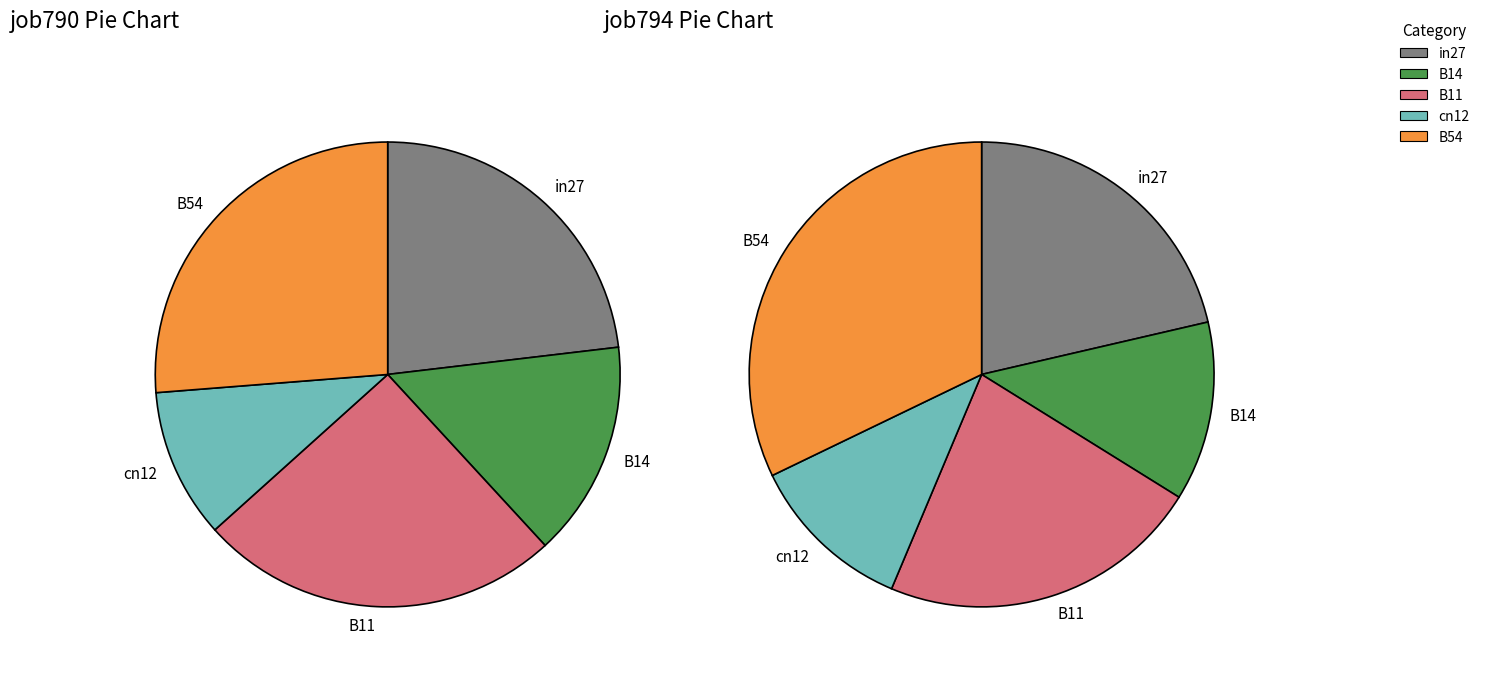

Which slice is the smallest?

cn12